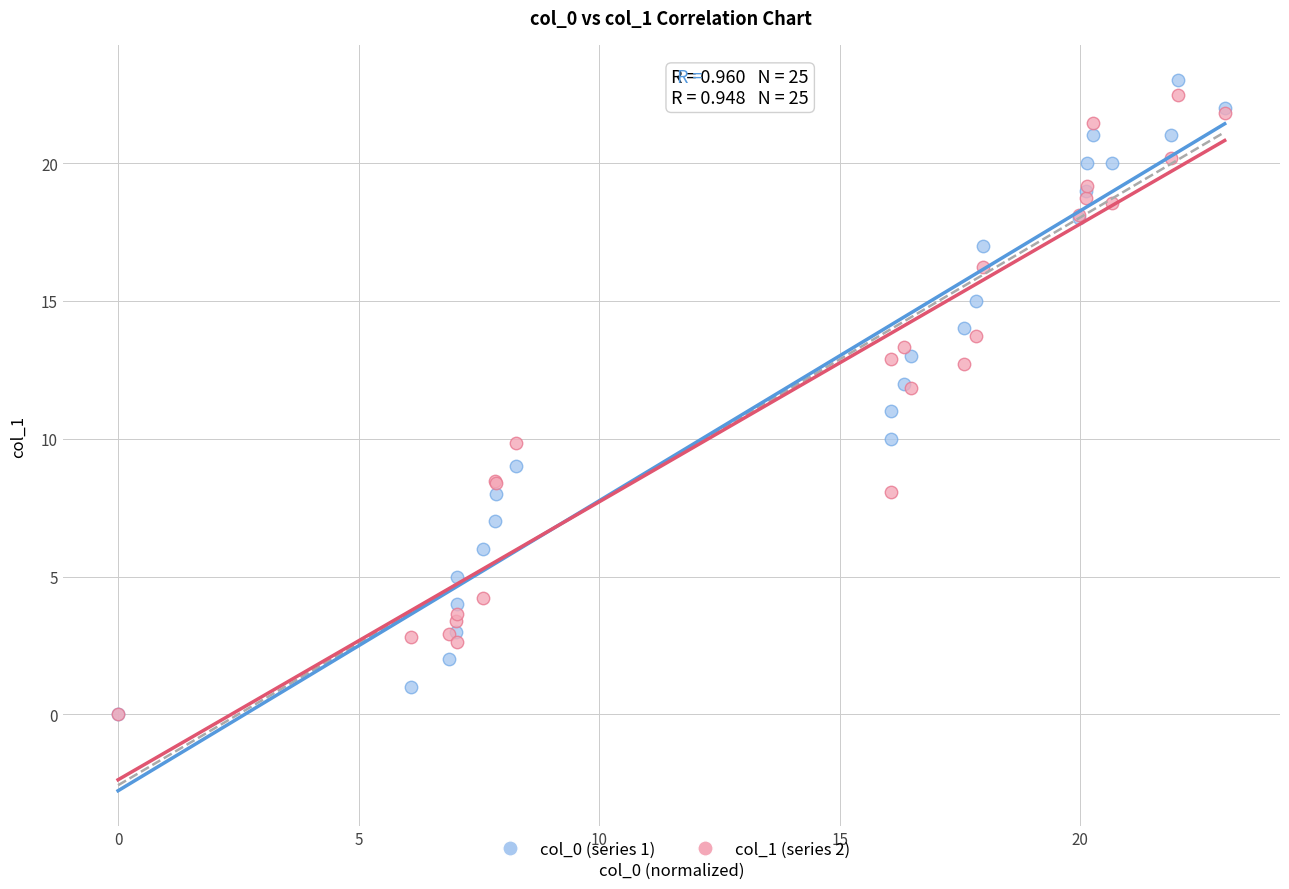

Which series has the widest spread of Y values?

col_0 (series 1)